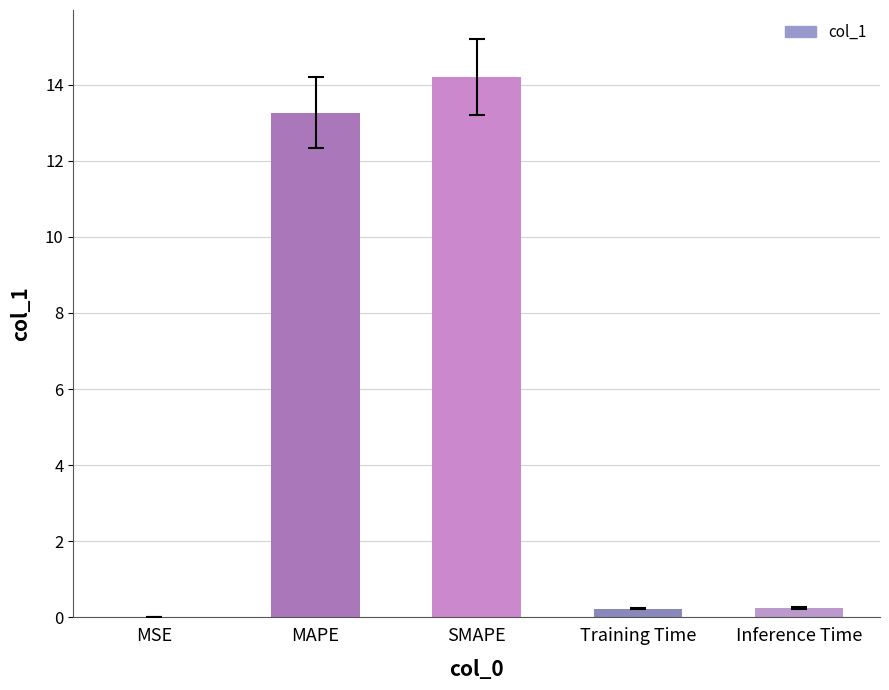

Count the number of data series in this chart.

1